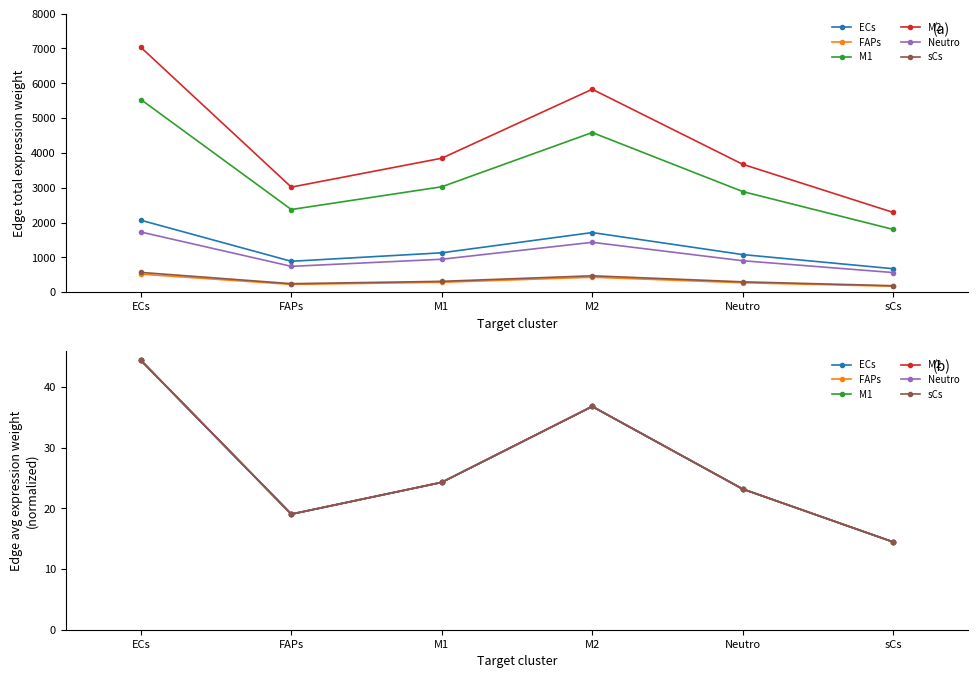

Which has a higher value, ECs or FAPs?

ECs